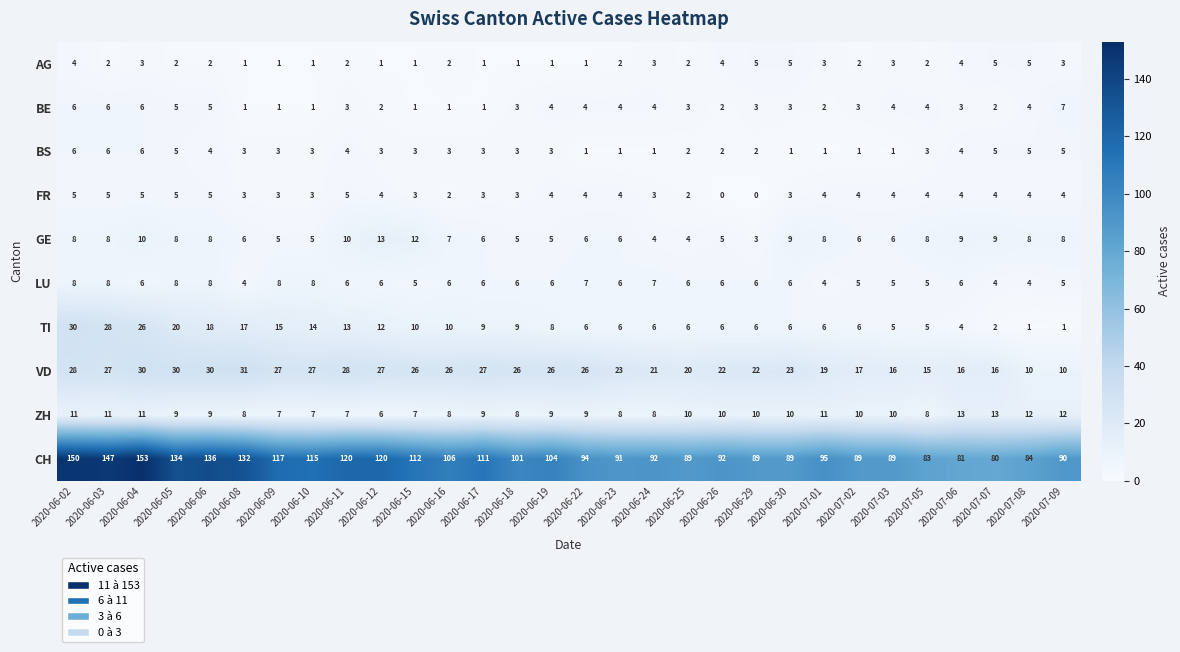

What is the difference between the BE values at 2020-06-18 and 2020-07-09?

4